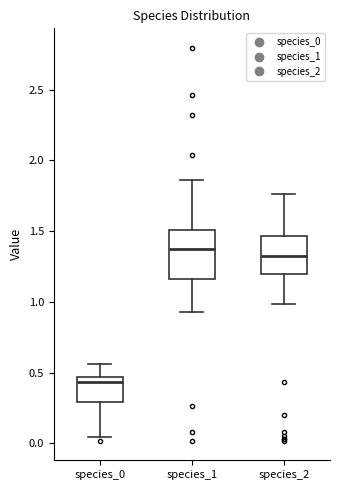

Where does the upper whisker of the box for species_0 end on the y-axis? The values are not printed on the chart, so give them approximately, as read against the axis.

0.55